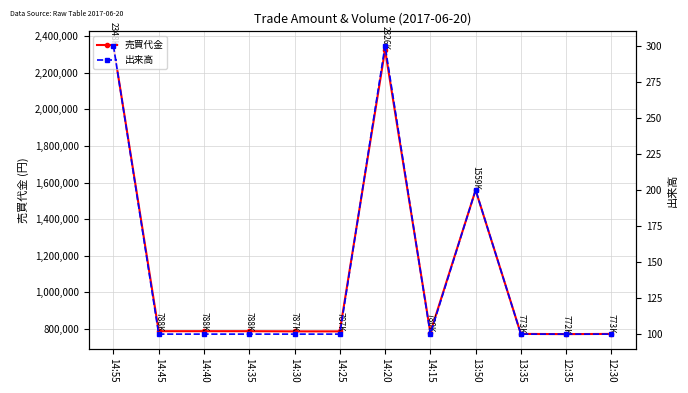

List the series in order of their peak value, highest first.

売買代金, 出来高